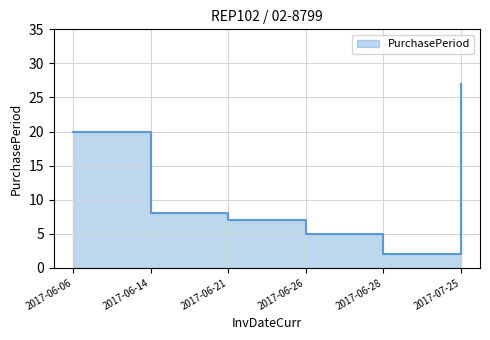

What position from the left is 2017-06-26?

4